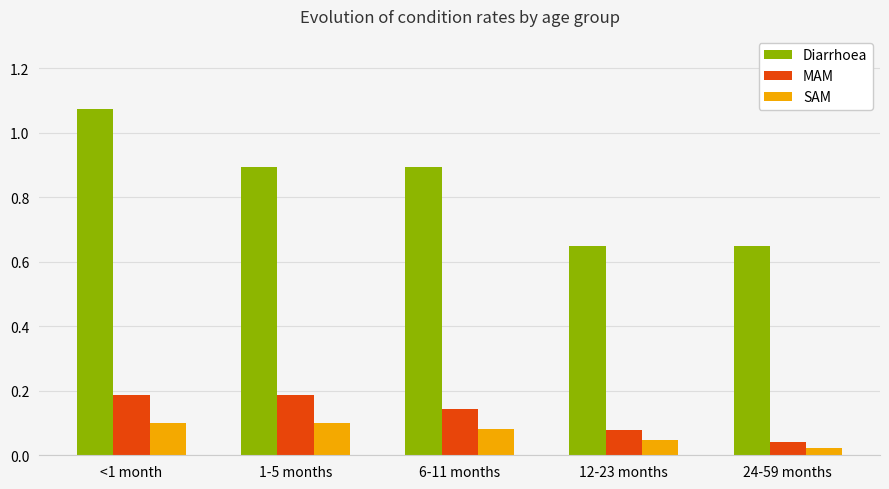

At 12-23 months, list the series in order from smallest to largest.

SAM, MAM, Diarrhoea